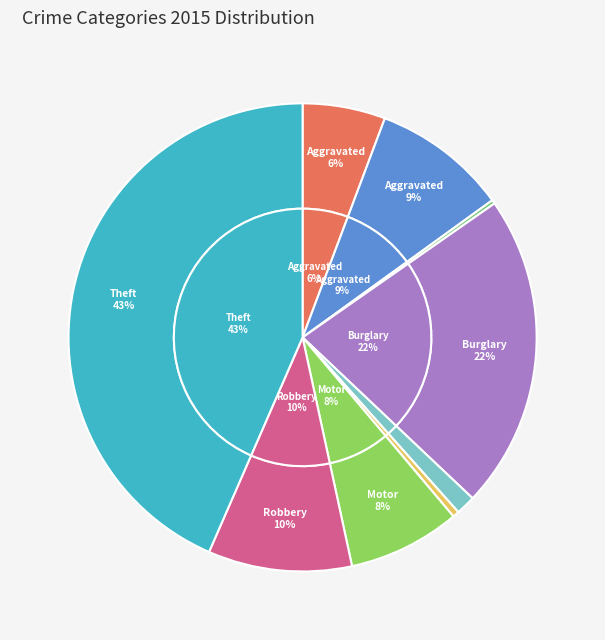

Does Arson account for over 50% of the chart?

No